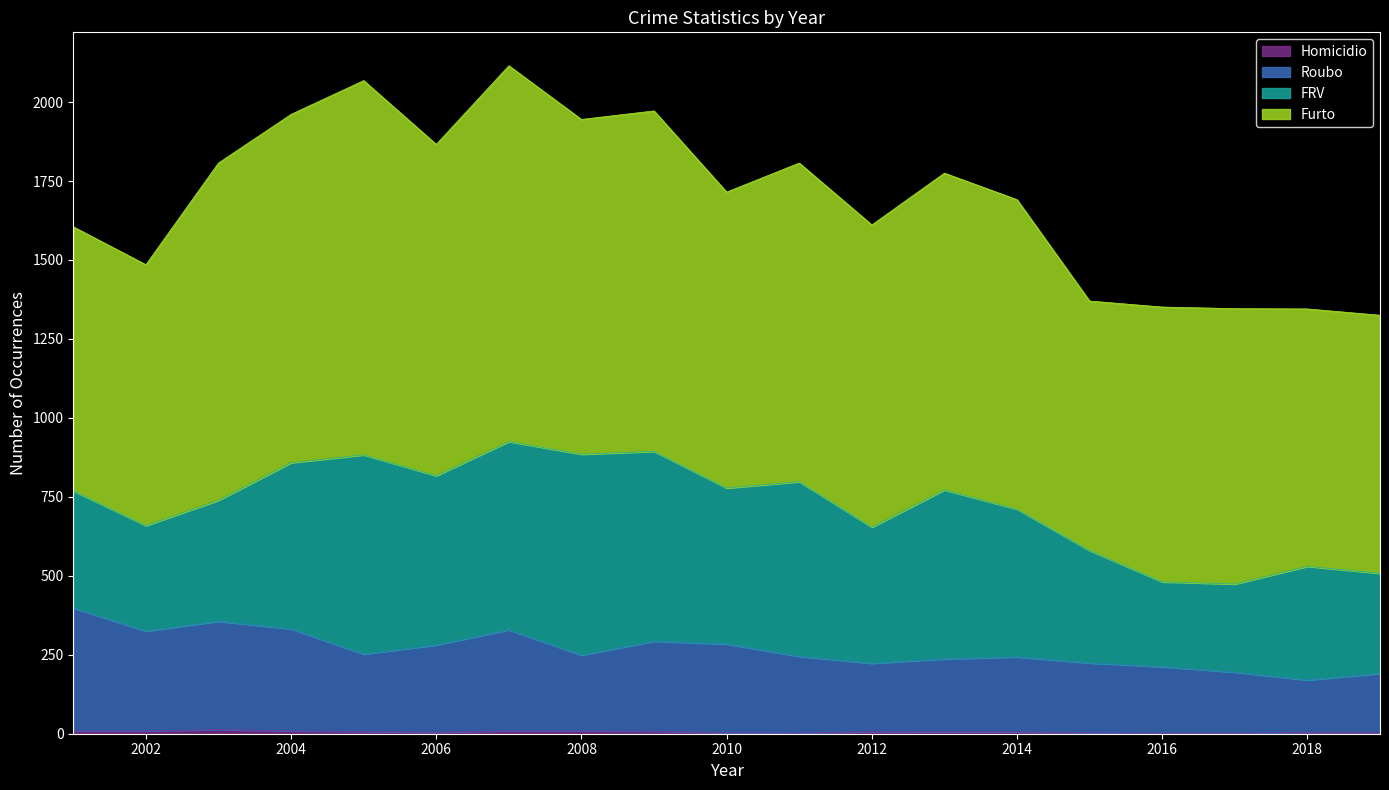

Where is the first local minimum for Roubo?

2002